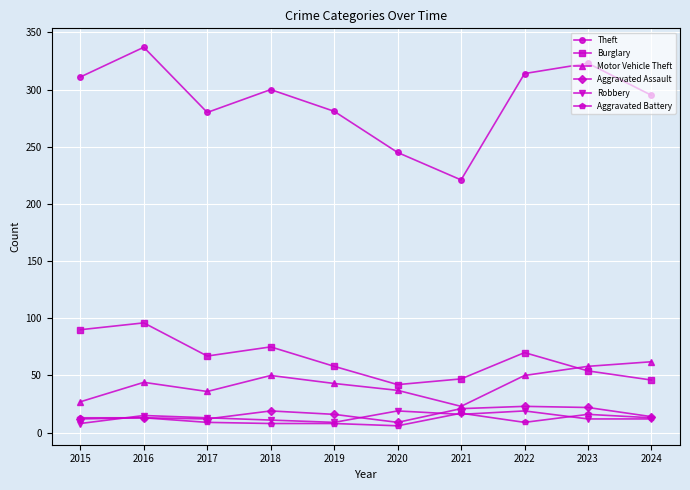

What are all the series names shown in the legend?

Theft, Burglary, Motor Vehicle Theft, Aggravated Assault, Robbery, Aggravated Battery